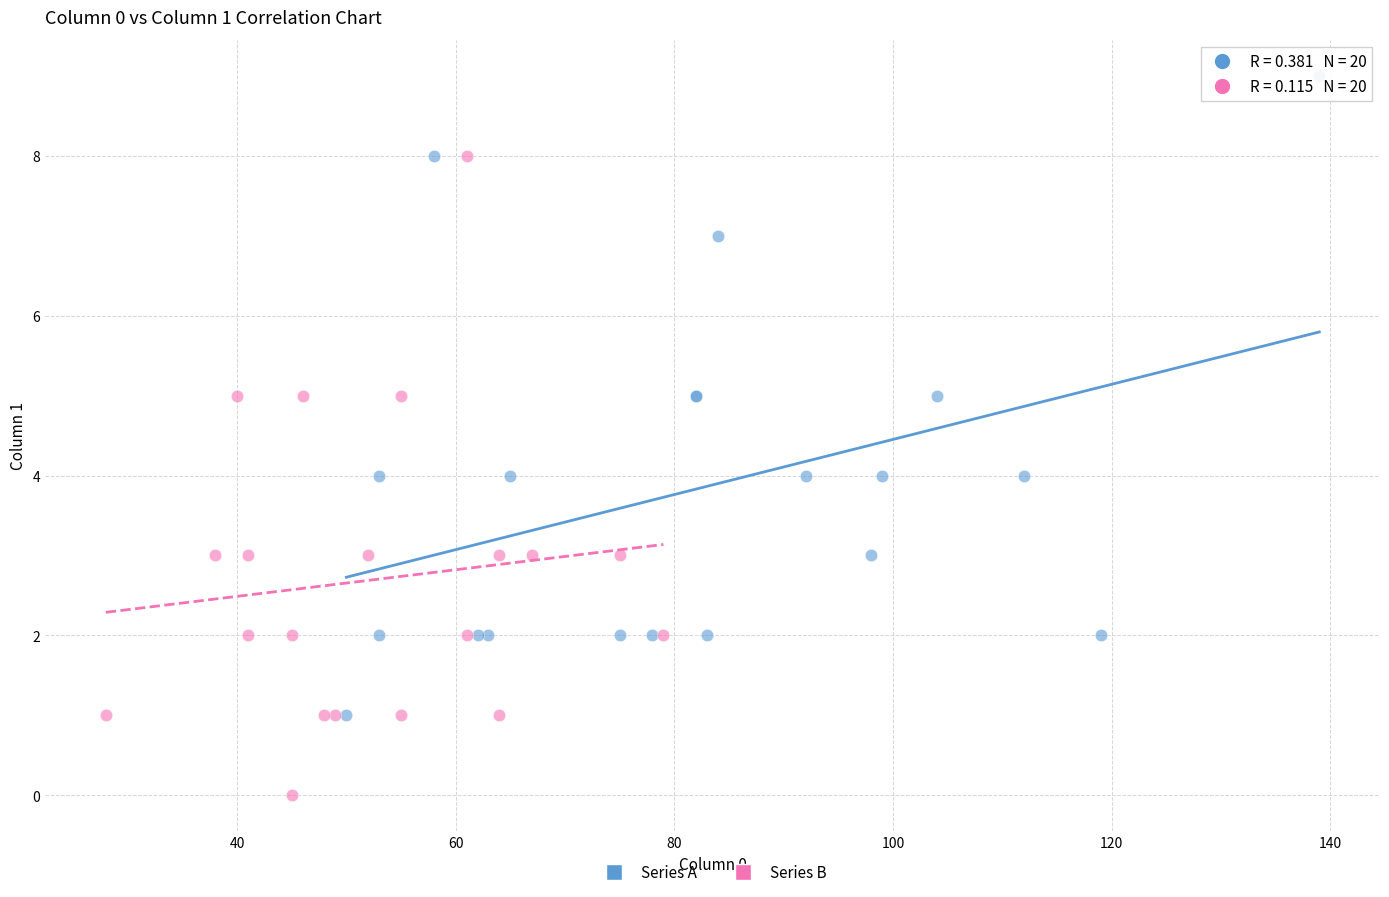

Which series contains the lowest Y value?

Series B